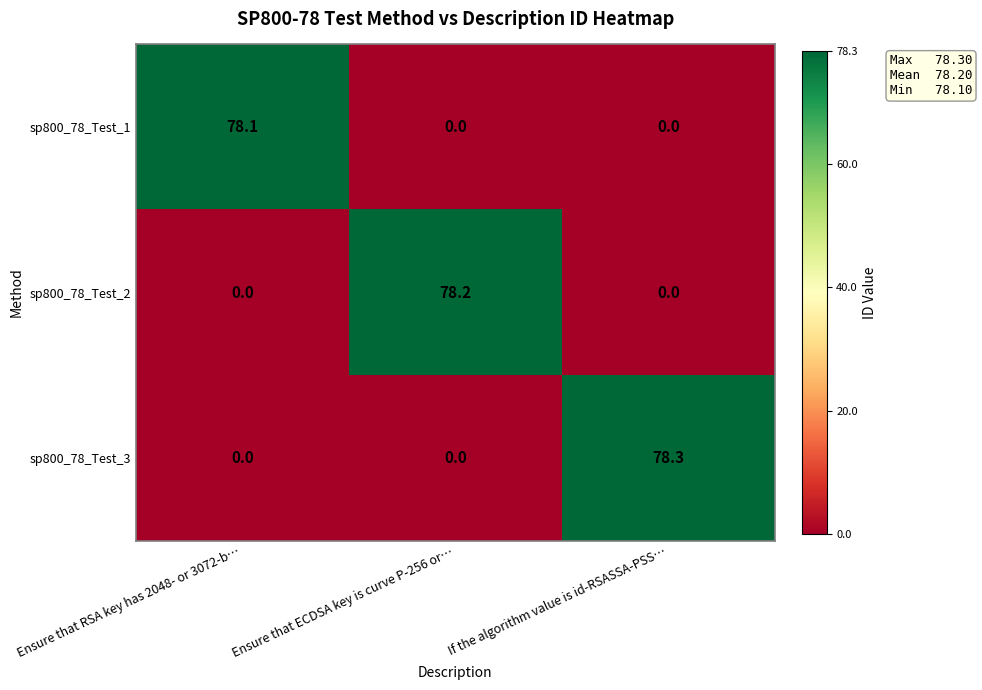

What is the difference between the sp800_78_Test_3 values at If the algorithm value is id-RSASSA-PSS… and Ensure that ECDSA key is curve P-256 or…?

78.3